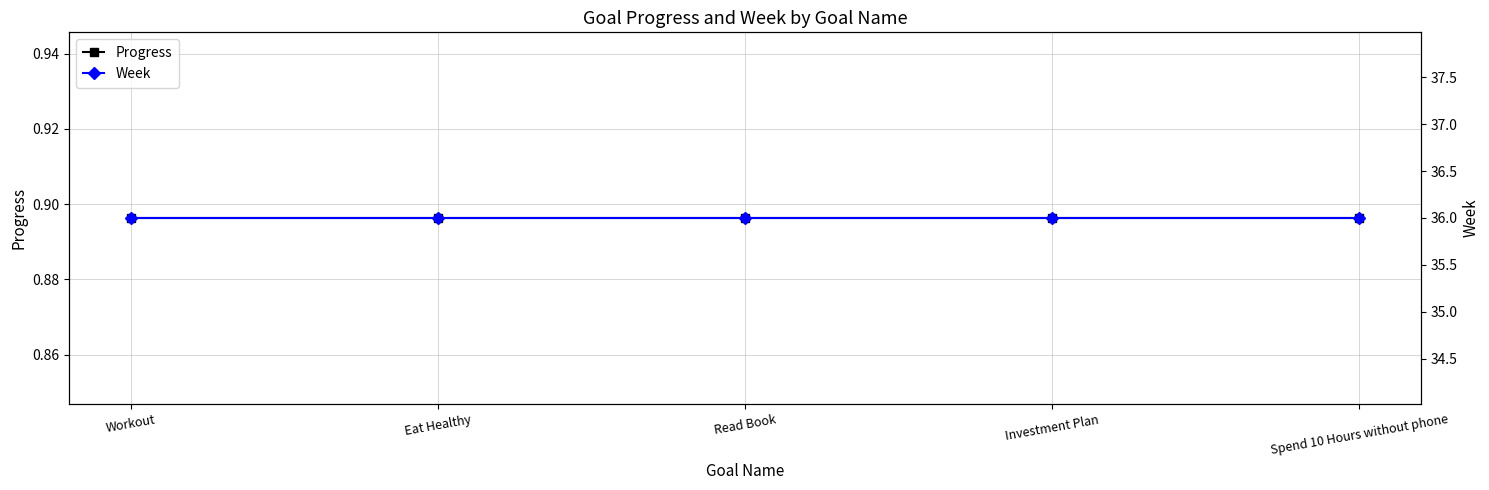

True or false: Week and Progress cross at least once.

False